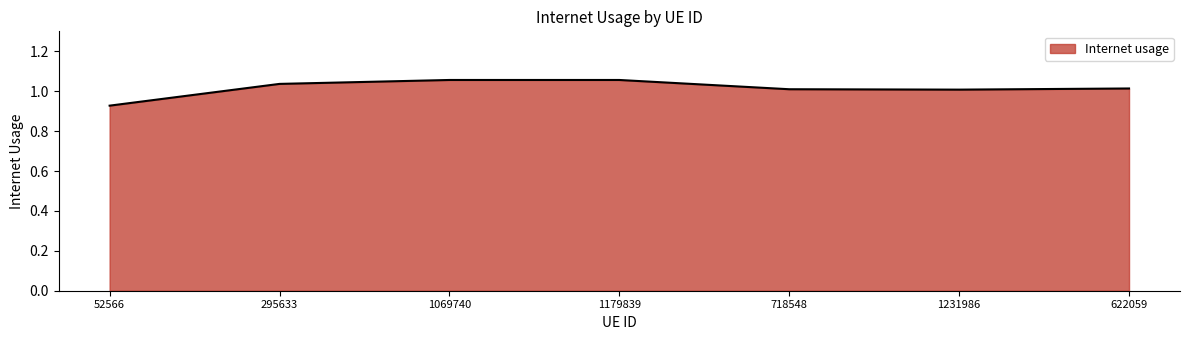

Which category has the lowest value across all series?

52566